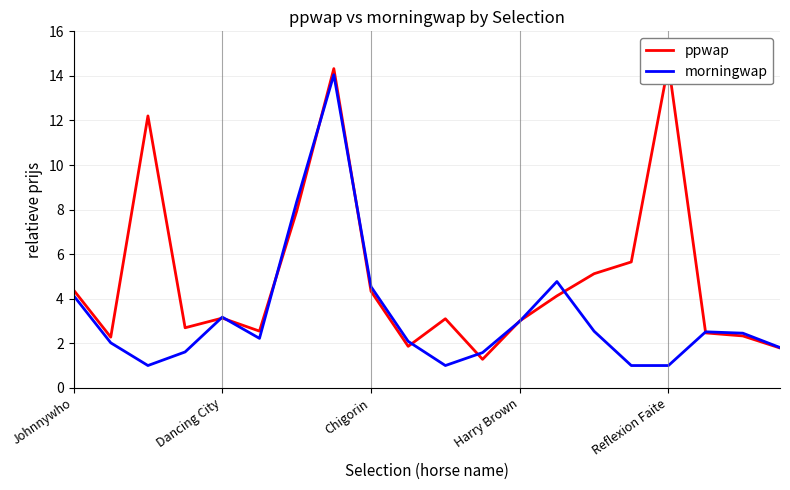

True or false: morningwap has a value of 4.1 at Johnnywho.

True